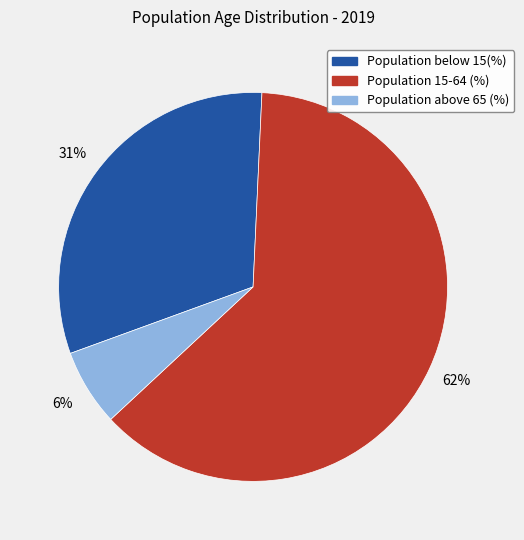

Is there a majority slice in this chart?

Yes